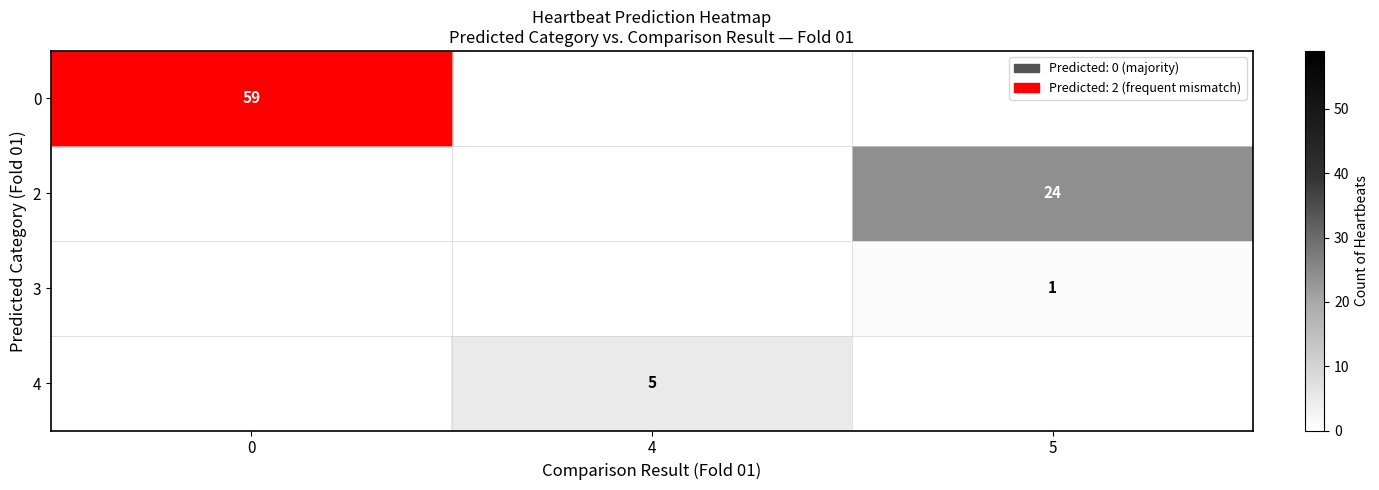

The 2 series shows 37 at 5. True or false?

False